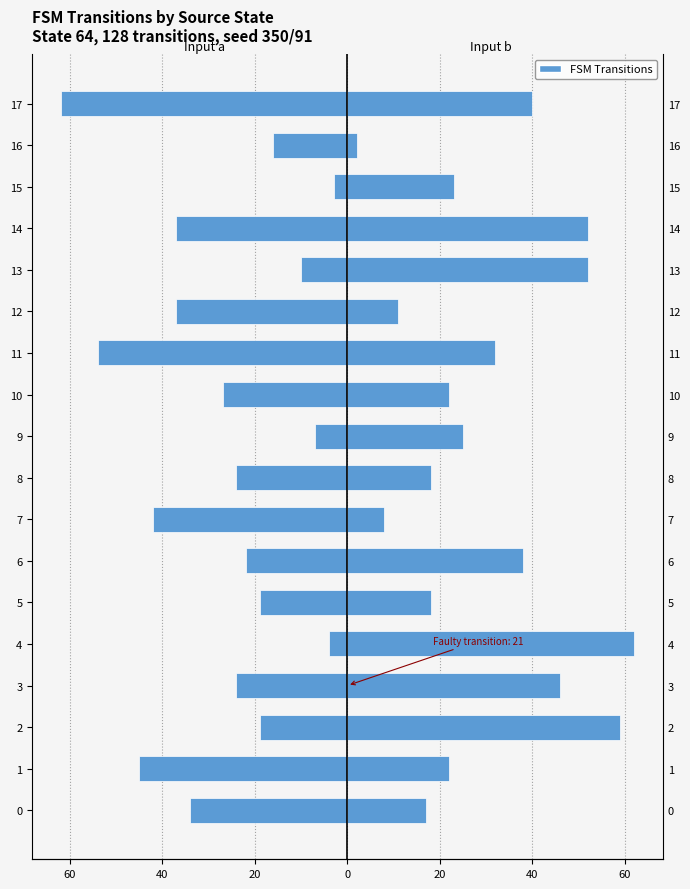

What is the label of the 8th bar from the right?

10